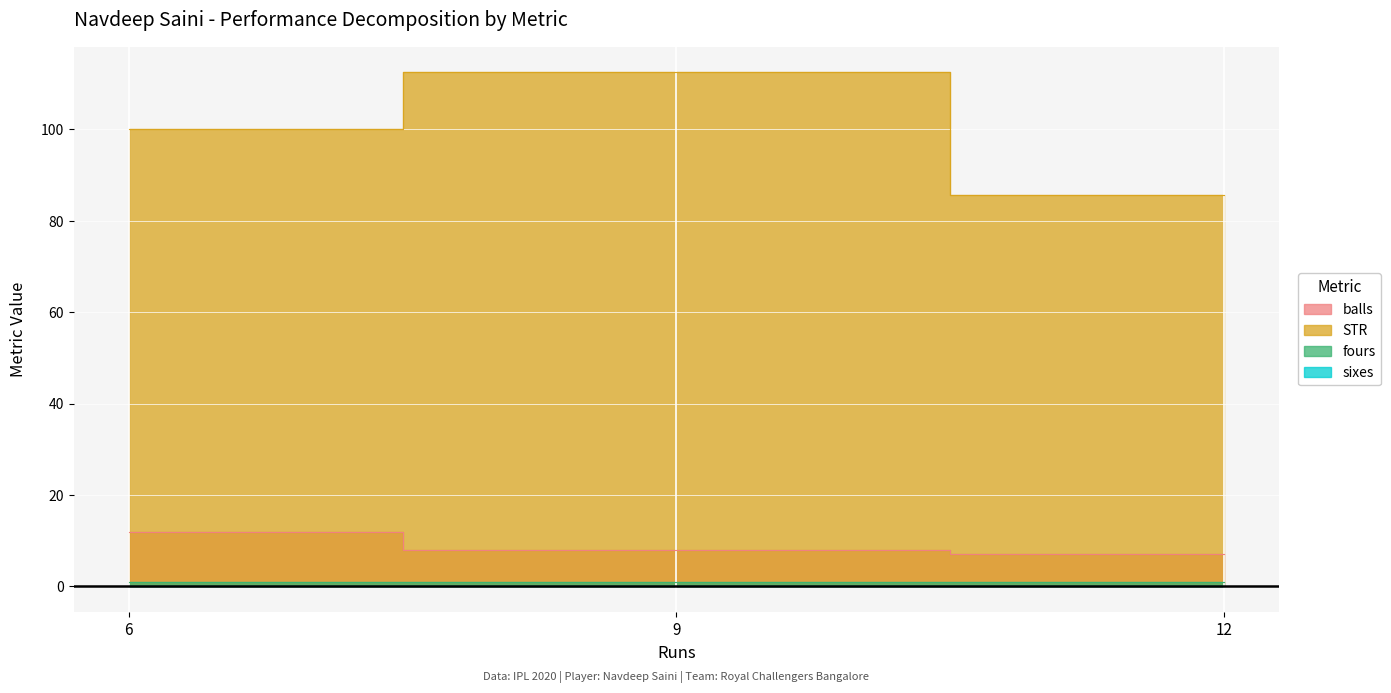

At which label does STR first exceed 100?

9